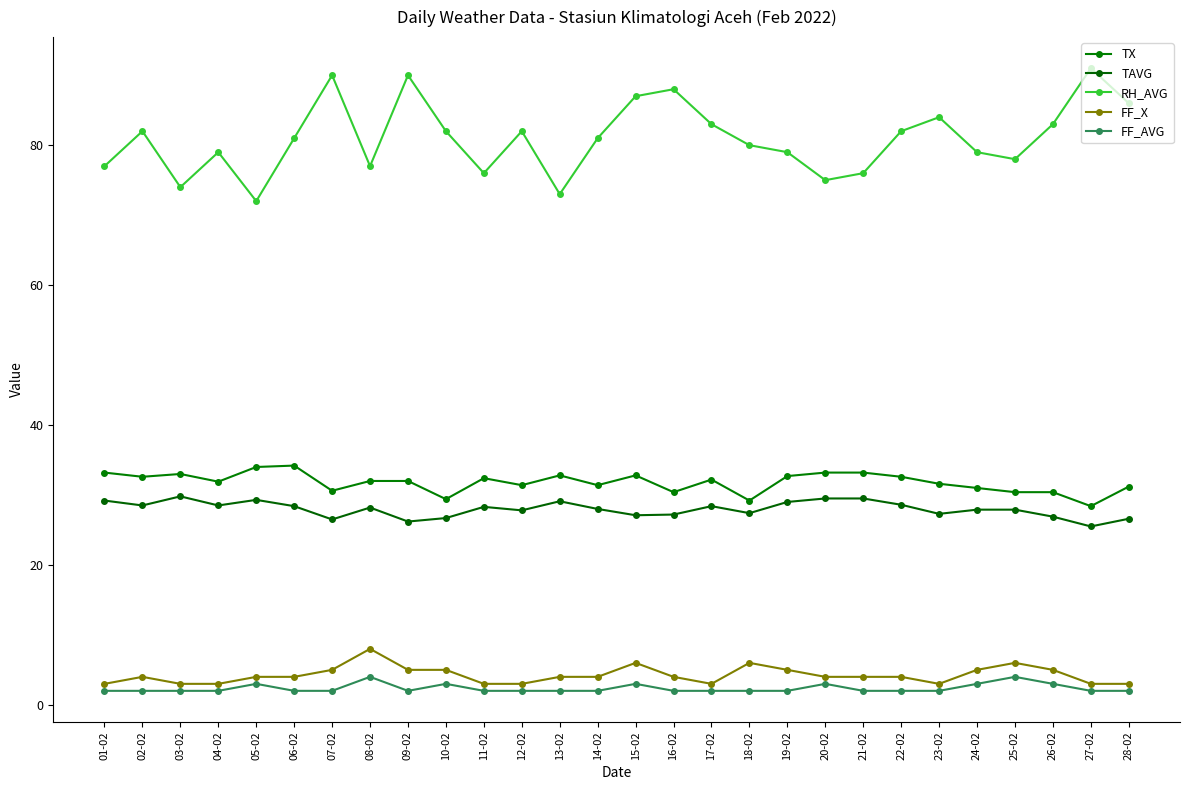

Reading left to right, what are all the values shown in this chart?

TX: 01-02=33.2	02-02=32.6	03-02=33.0	04-02=31.9	05-02=34.0	06-02=34.2	07-02=30.6	08-02=32.0	09-02=32.0	10-02=29.4	11-02=32.4	12-02=31.4	13-02=32.8	14-02=31.4	15-02=32.8	16-02=30.4	17-02=32.2	18-02=29.2	19-02=32.7	20-02=33.2	21-02=33.2	22-02=32.6	23-02=31.6	24-02=31.0	25-02=30.4	26-02=30.4	27-02=28.4	28-02=31.2
TAVG: 01-02=29.2	02-02=28.5	03-02=29.8	04-02=28.5	05-02=29.3	06-02=28.4	07-02=26.5	08-02=28.2	09-02=26.2	10-02=26.7	11-02=28.3	12-02=27.8	13-02=29.1	14-02=28.0	15-02=27.1	16-02=27.2	17-02=28.4	18-02=27.4	19-02=29.0	20-02=29.5	21-02=29.5	22-02=28.6	23-02=27.3	24-02=27.9	25-02=27.9	26-02=26.9	27-02=25.5	28-02=26.6
RH_AVG: 01-02=77.0	02-02=82.0	03-02=74.0	04-02=79.0	05-02=72.0	06-02=81.0	07-02=90.0	08-02=77.0	09-02=90.0	10-02=82.0	11-02=76.0	12-02=82.0	13-02=73.0	14-02=81.0	15-02=87.0	16-02=88.0	17-02=83.0	18-02=80.0	19-02=79.0	20-02=75.0	21-02=76.0	22-02=82.0	23-02=84.0	24-02=79.0	25-02=78.0	26-02=83.0	27-02=91.0	28-02=86.0
FF_X: 01-02=3.0	02-02=4.0	03-02=3.0	04-02=3.0	05-02=4.0	06-02=4.0	07-02=5.0	08-02=8.0	09-02=5.0	10-02=5.0	11-02=3.0	12-02=3.0	13-02=4.0	14-02=4.0	15-02=6.0	16-02=4.0	17-02=3.0	18-02=6.0	19-02=5.0	20-02=4.0	21-02=4.0	22-02=4.0	23-02=3.0	24-02=5.0	25-02=6.0	26-02=5.0	27-02=3.0	28-02=3.0
FF_AVG: 01-02=2.0	02-02=2.0	03-02=2.0	04-02=2.0	05-02=3.0	06-02=2.0	07-02=2.0	08-02=4.0	09-02=2.0	10-02=3.0	11-02=2.0	12-02=2.0	13-02=2.0	14-02=2.0	15-02=3.0	16-02=2.0	17-02=2.0	18-02=2.0	19-02=2.0	20-02=3.0	21-02=2.0	22-02=2.0	23-02=2.0	24-02=3.0	25-02=4.0	26-02=3.0	27-02=2.0	28-02=2.0